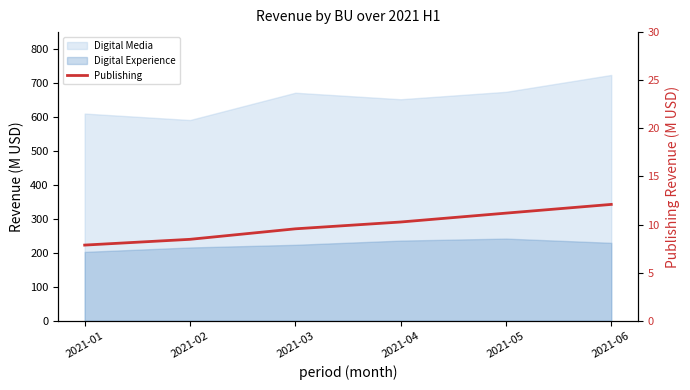

Reading right to left, extract all data points from this chart.

2021-06=12.1	2021-05=11.2	2021-04=10.3	2021-03=9.6	2021-02=8.5	2021-01=7.9